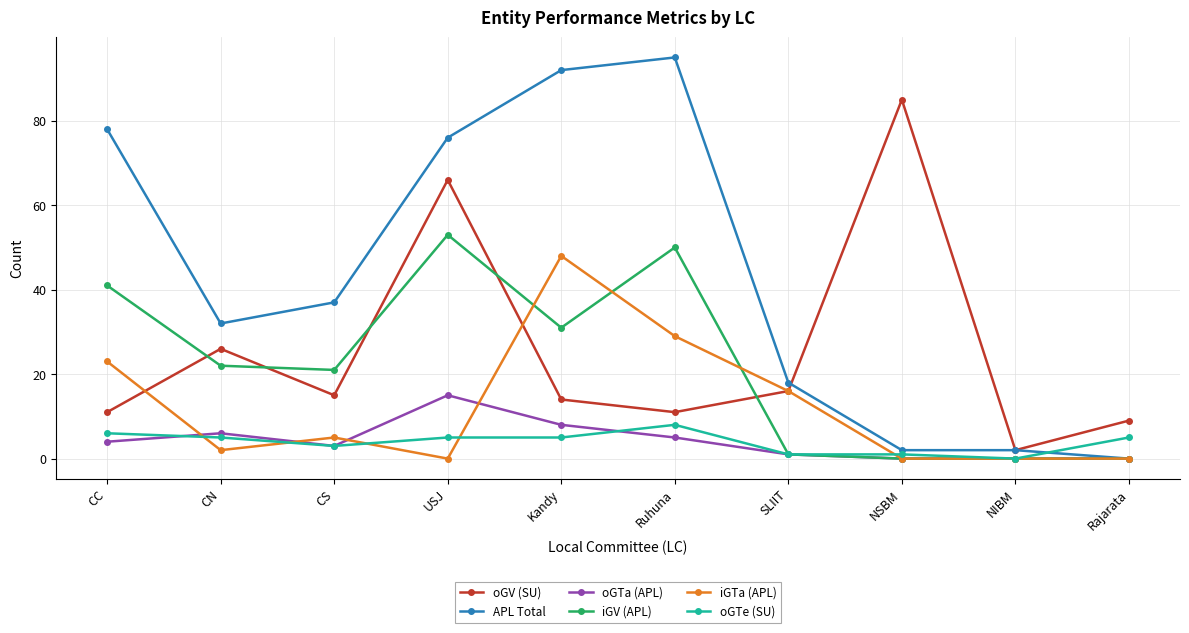

At which label does oGV (SU) reach its peak?

NSBM